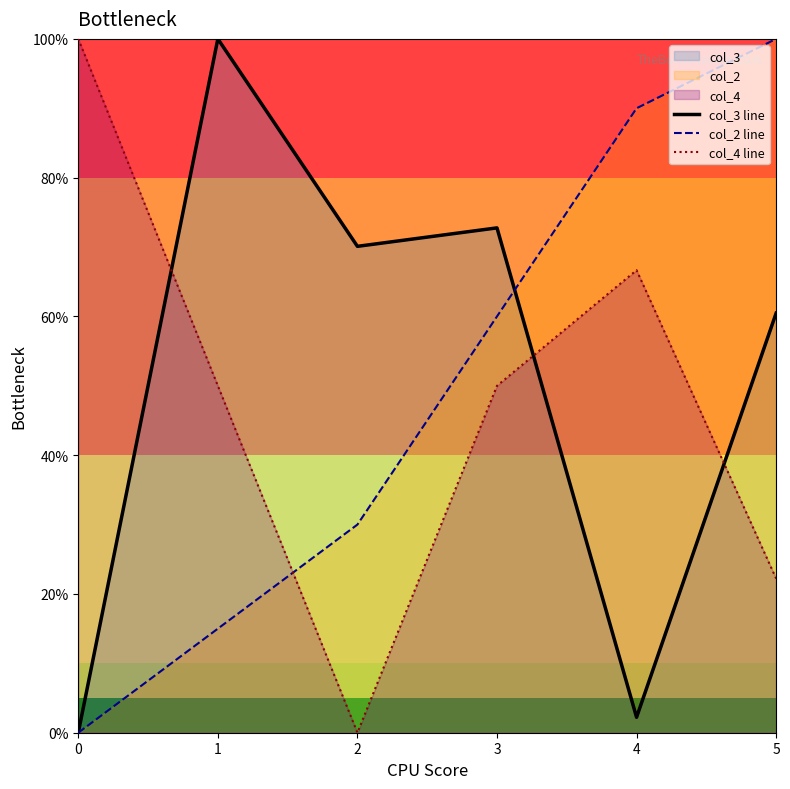

What is the total value across all series at 4?

158.9